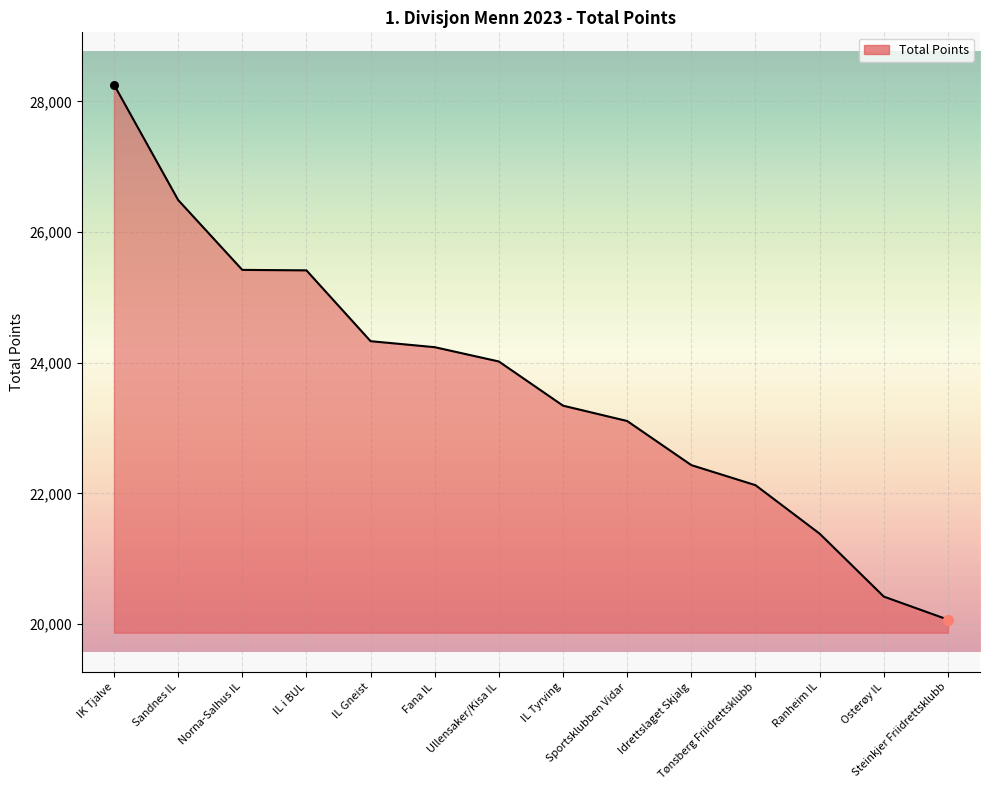

Approximately how many times larger is the value at IK Tjalve compared to Fana IL?

1.2